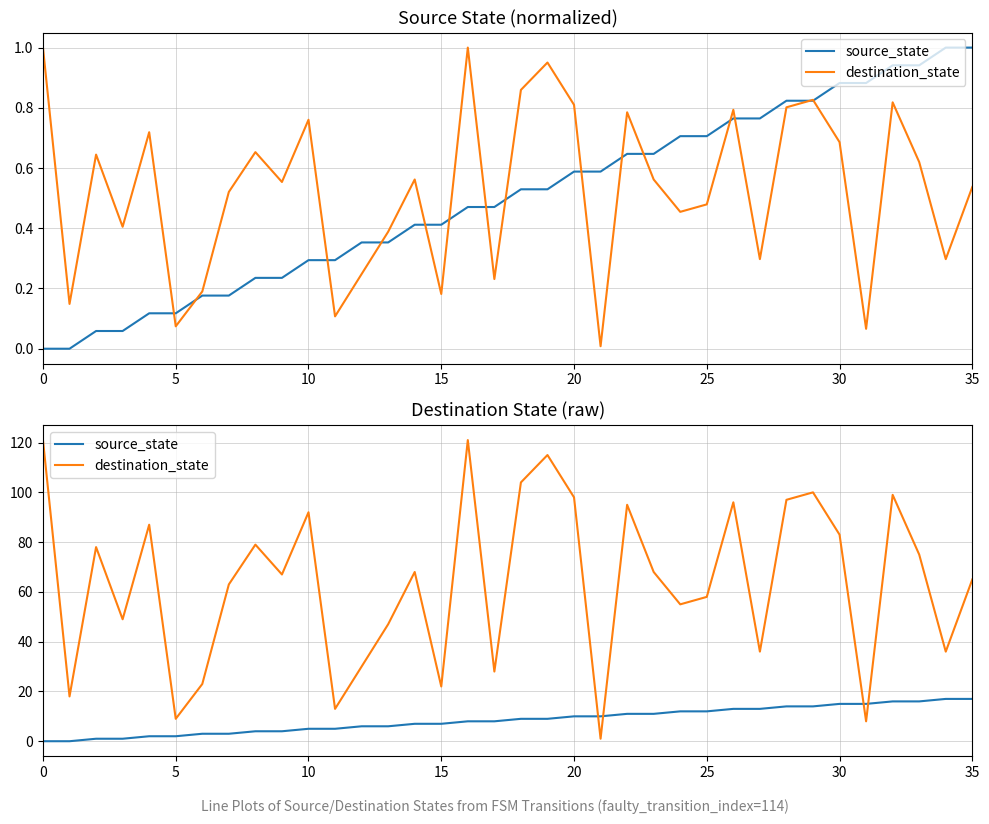

What are all the series names shown in the legend?

source_state, destination_state